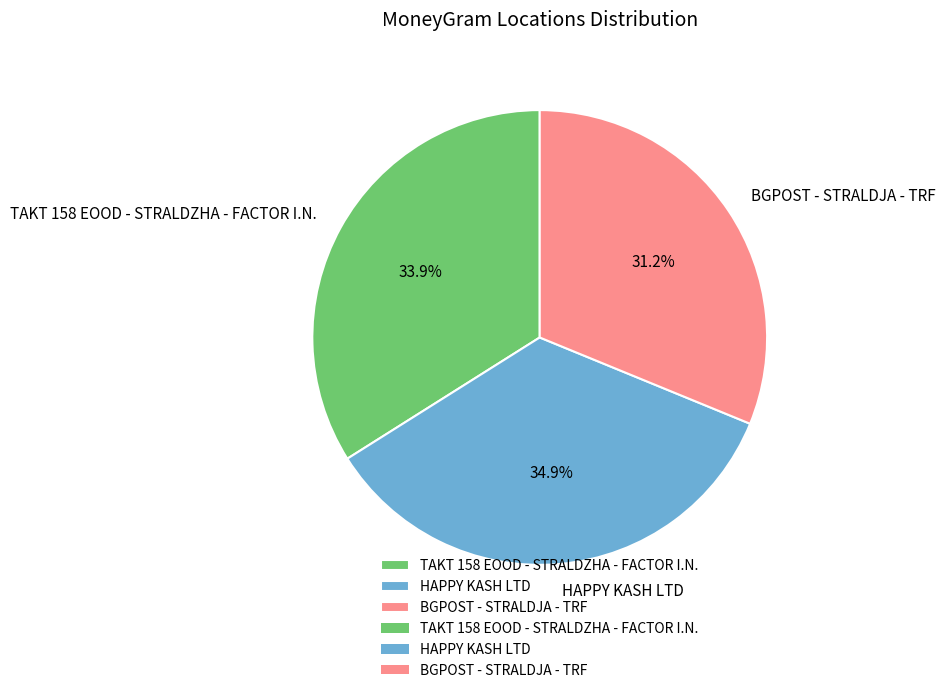

What is the ratio of the value at BGPOST - STRALDJA - TRF to the value at HAPPY KASH LTD?

0.9